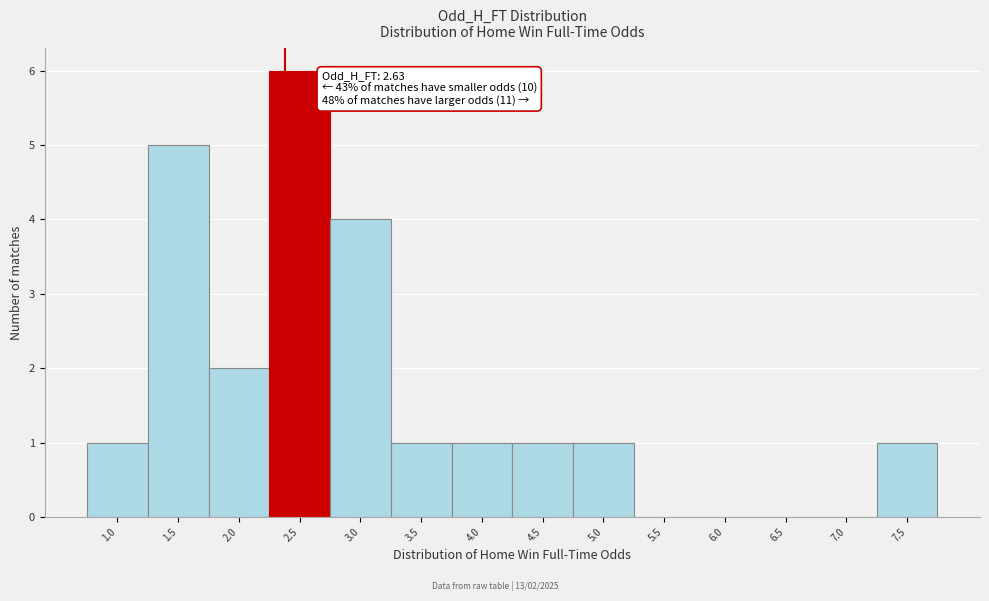

What is the maximum value shown in the chart?

6